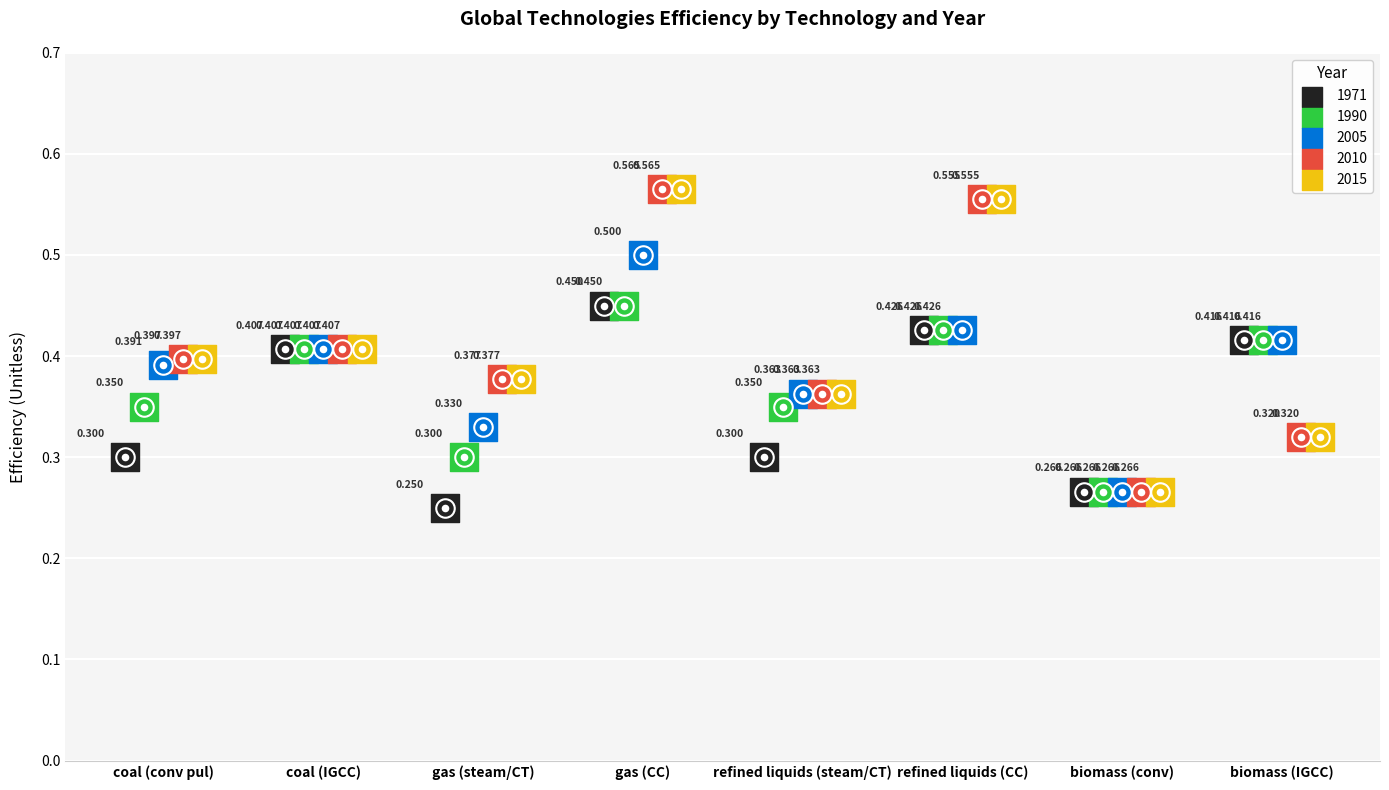

Which series has the widest spread of Y values?

2010